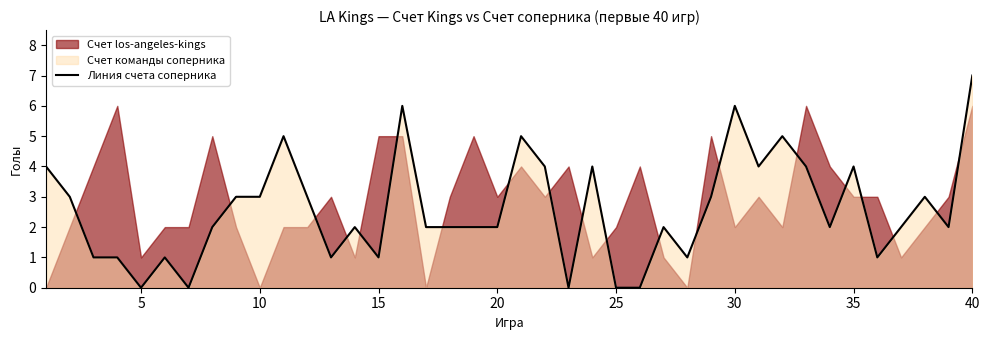

Count the number of values greater than 2.

18